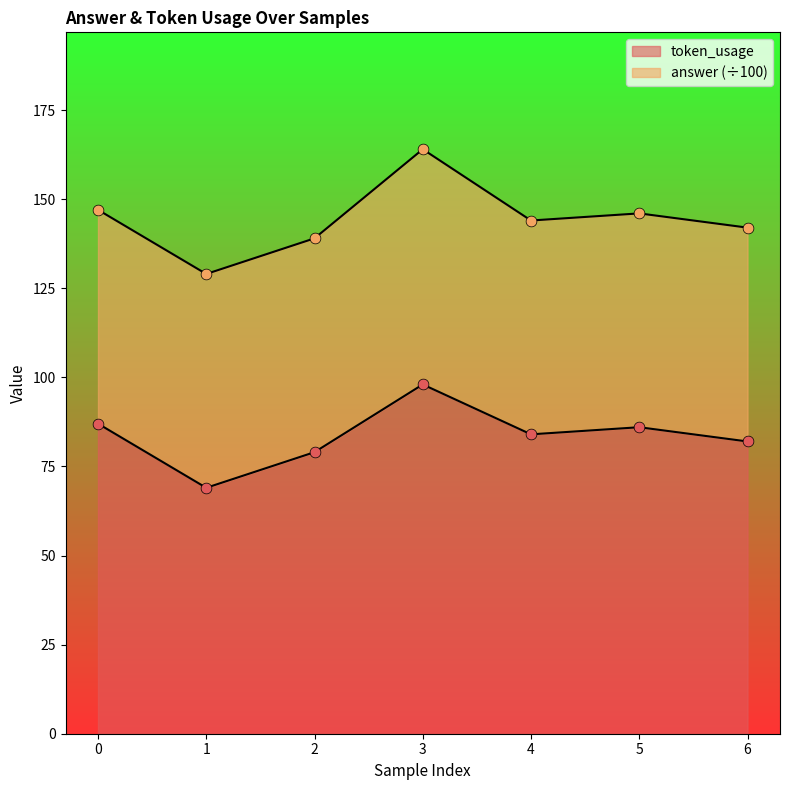

What is the change in value from 0 to 2?

-8